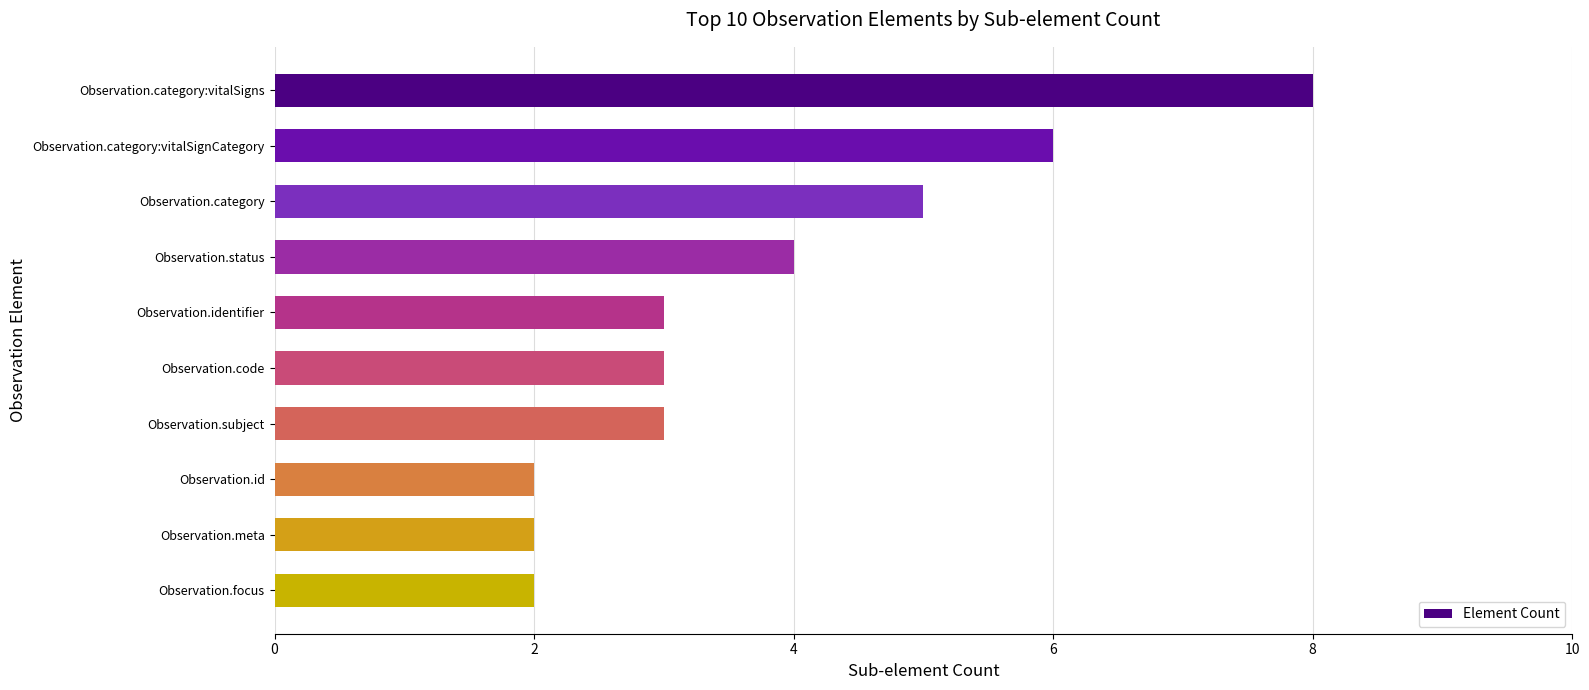

Reading bottom to top, what are all the values shown in this chart?

2	2	2	3	3	3	4	5	6	8